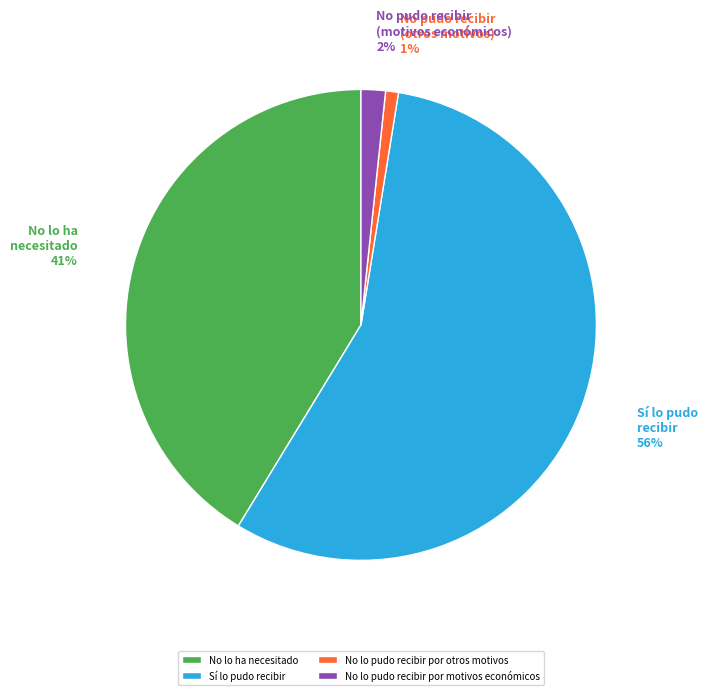

What is the smallest slice in the pie chart?

No lo pudo recibir por otros motivos